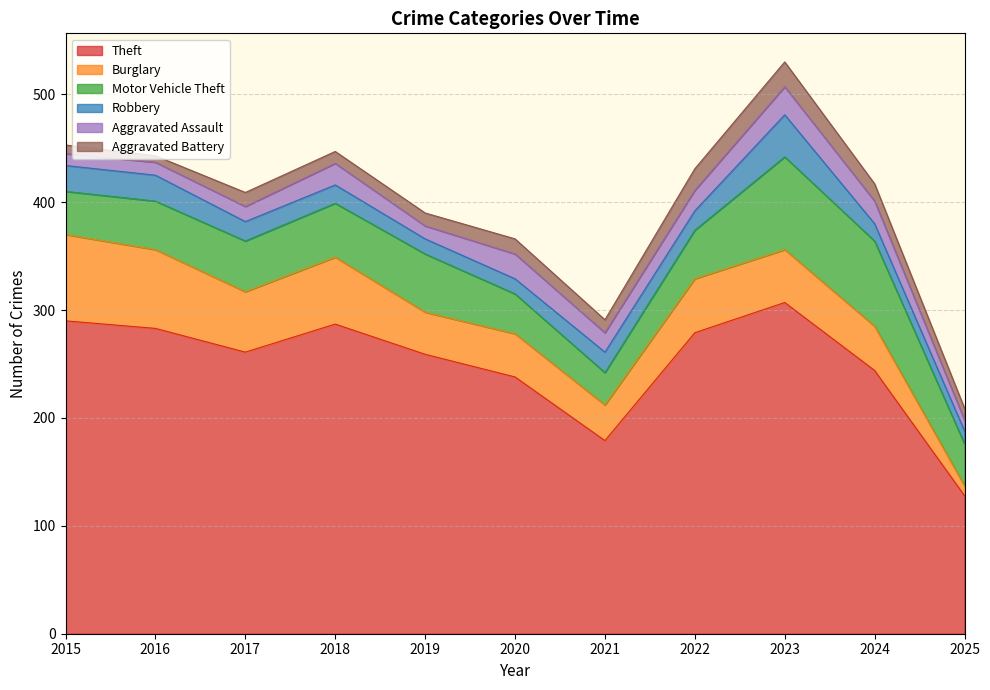

What is the value of the Robbery point at the 2nd from the left?

24